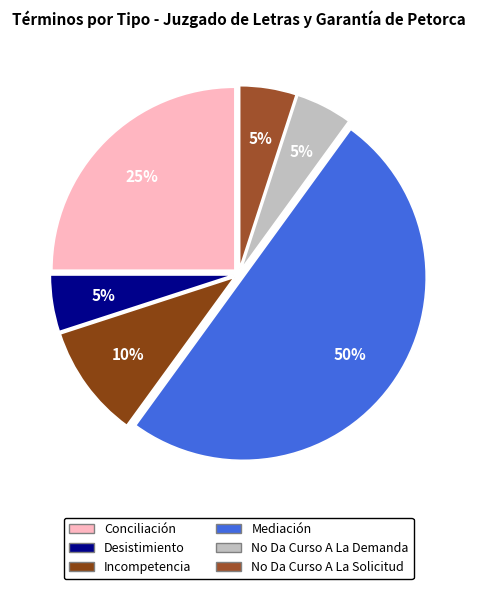

To the nearest percent, what is the difference between the Incompetencia and Desistimiento slice percentages?

5%